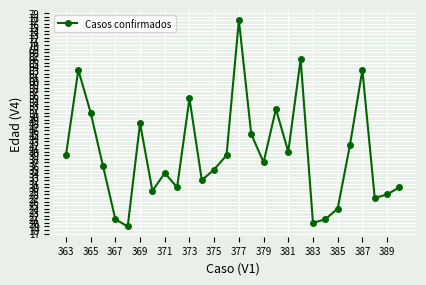

What is the smallest value displayed?

19